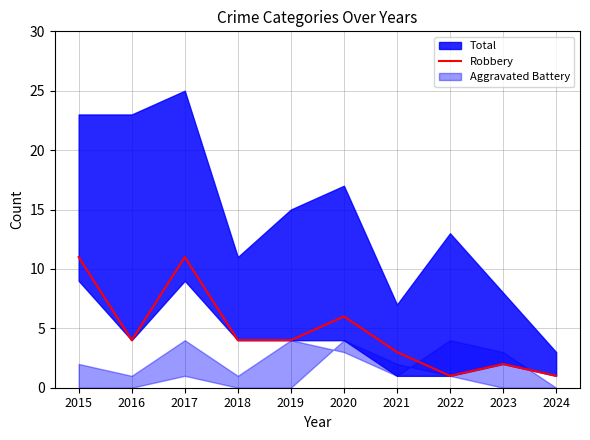

Count the values in the range 2 to 6.

6